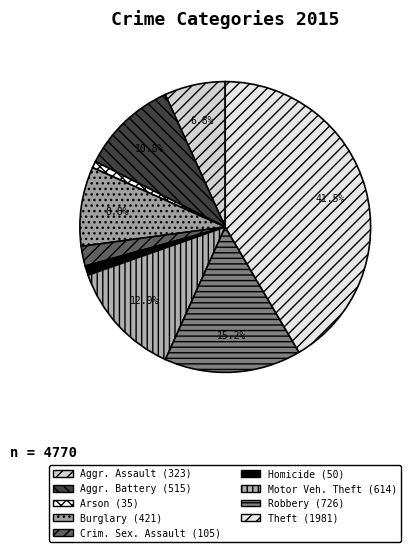

Count the number of slices in the pie.

9